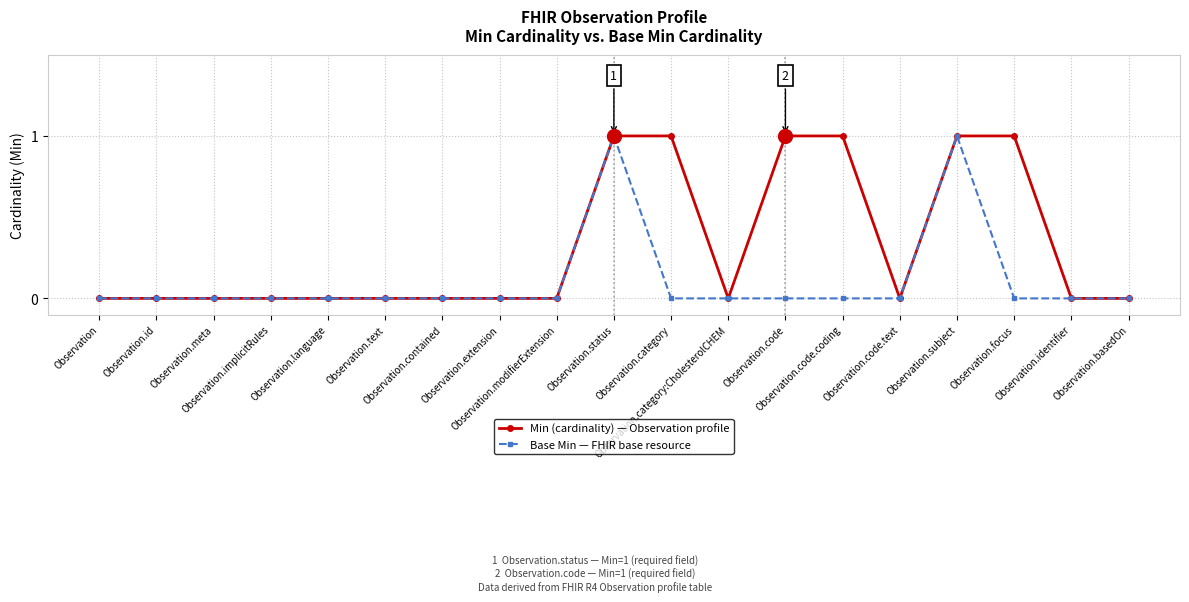

What are all the series names shown in the legend?

Min (cardinality) — Observation profile, Base Min — FHIR base resource